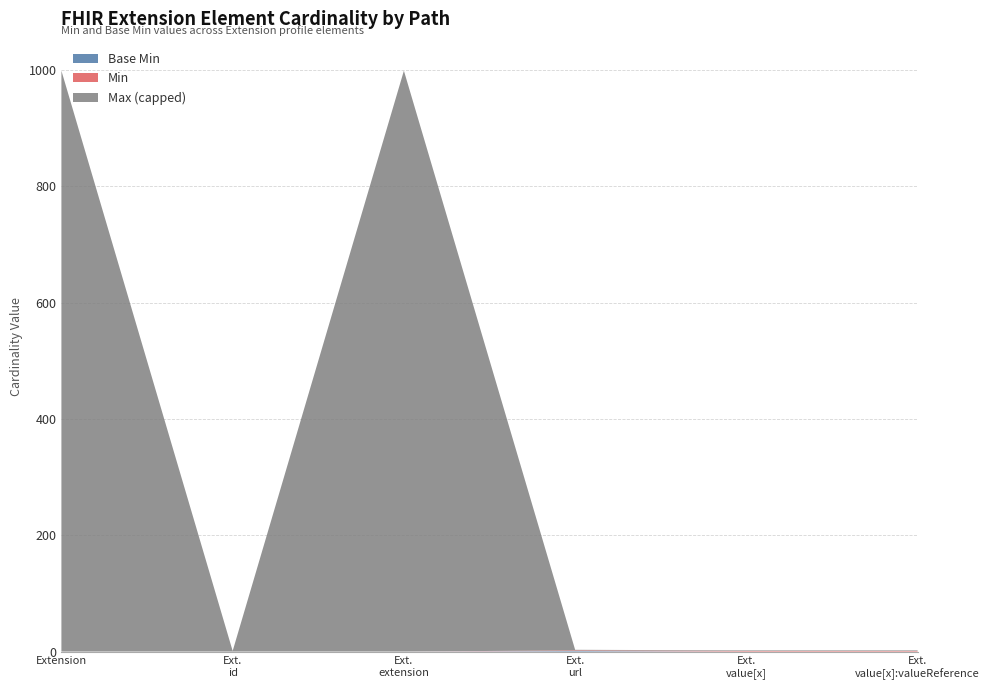

Reading left to right, list all the values displayed in this chart.

Base Min: 0	0	0	1	0	0
Min: 0	0	0	1	1	1
Max_numeric: 999	1	999	1	1	1